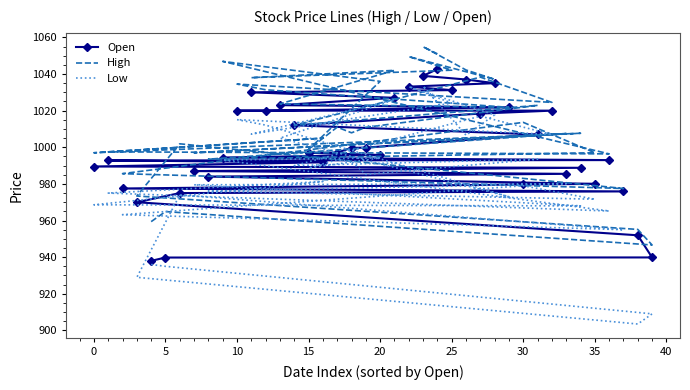

At how many categories does at least one series exceed 1015?

17